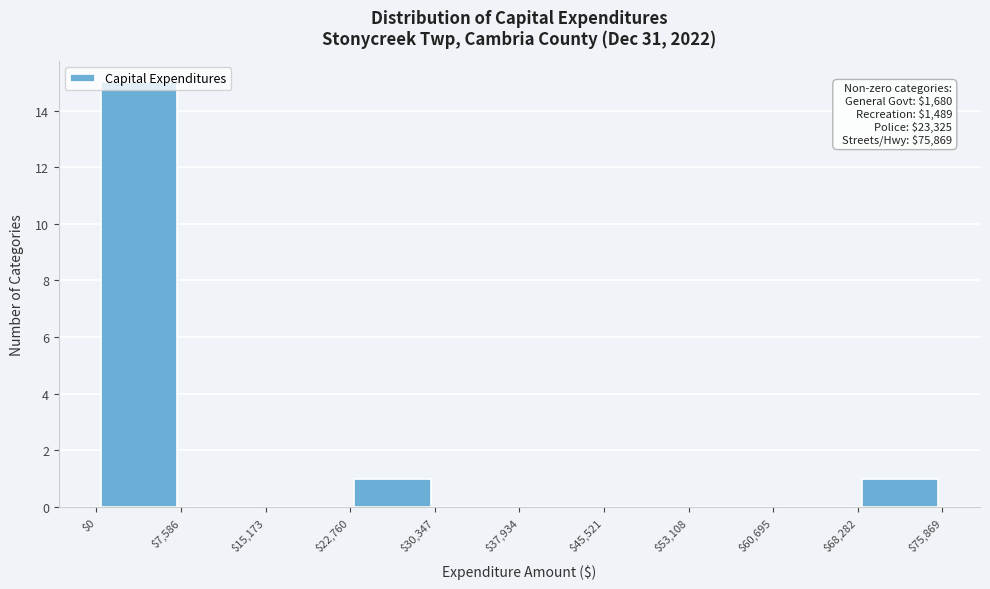

Over which range of the x-axis is the bar tallest?

$0 to $7,586